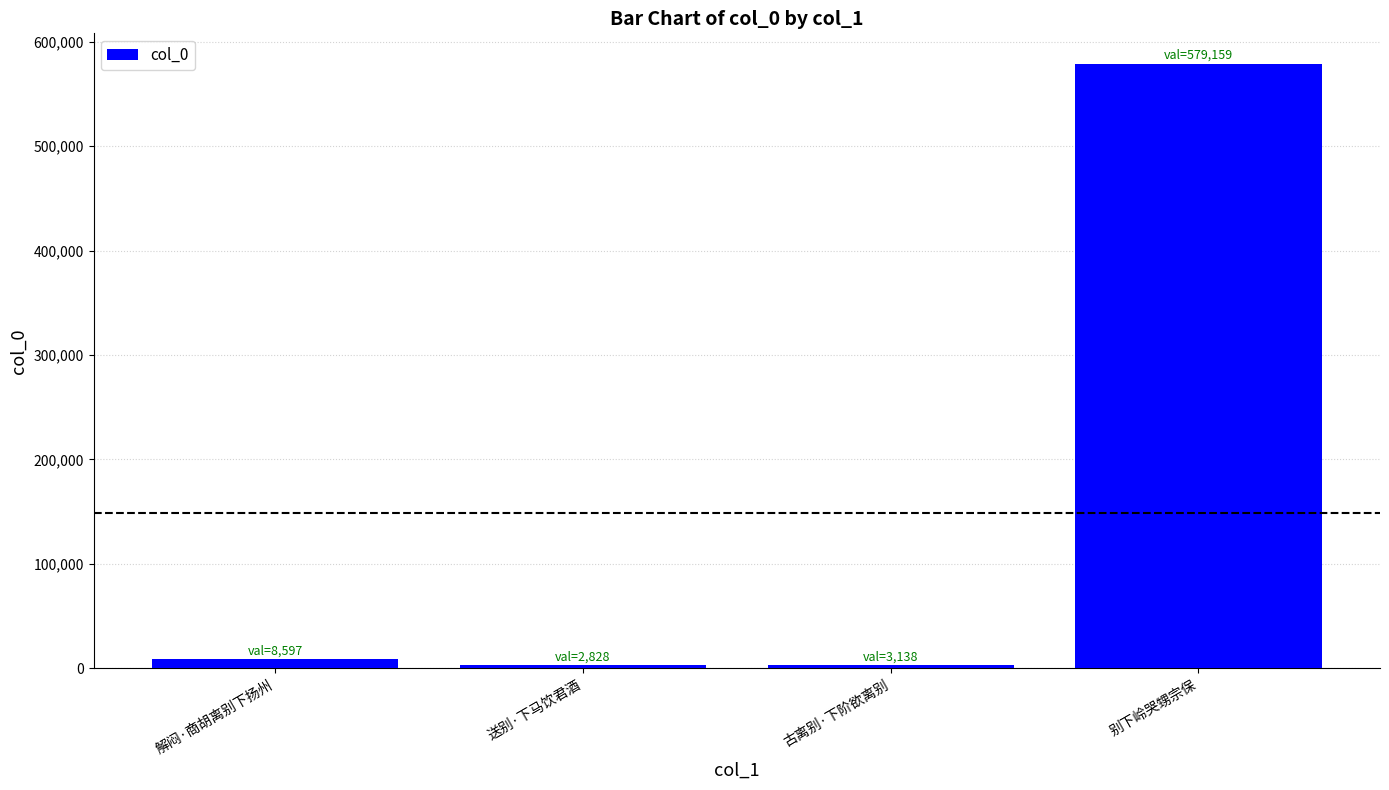

What is the value of the 4th bar from the left?

579159